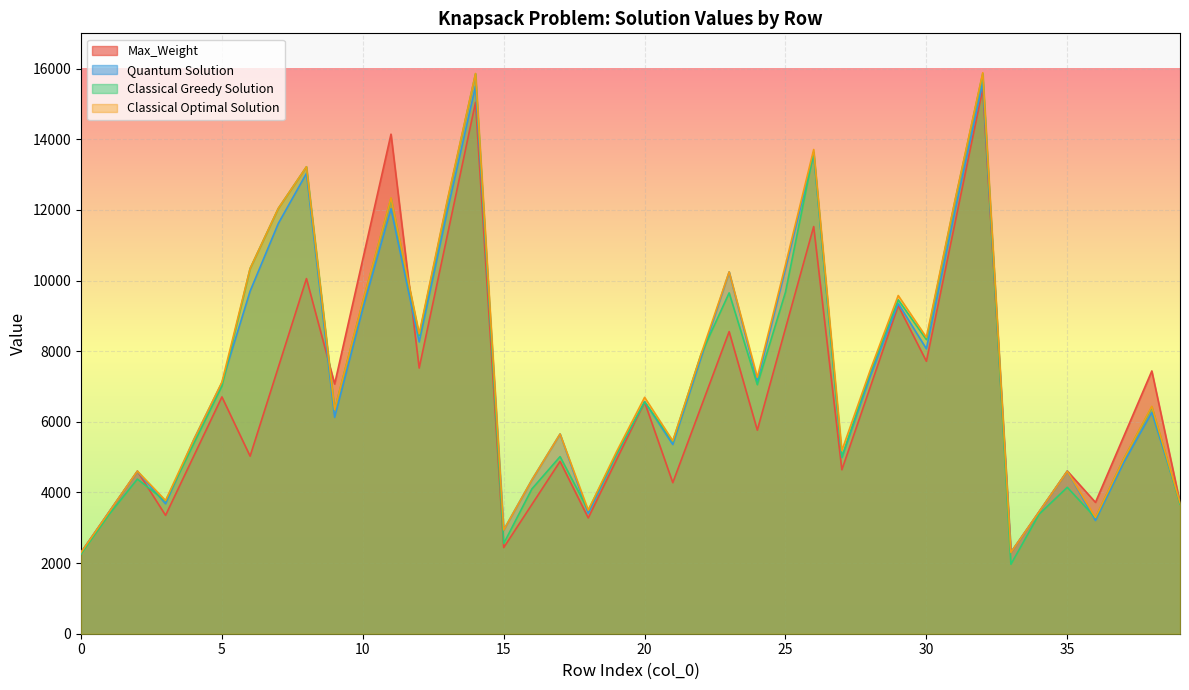

What is the spread (max minus min) of values at 24?

1495